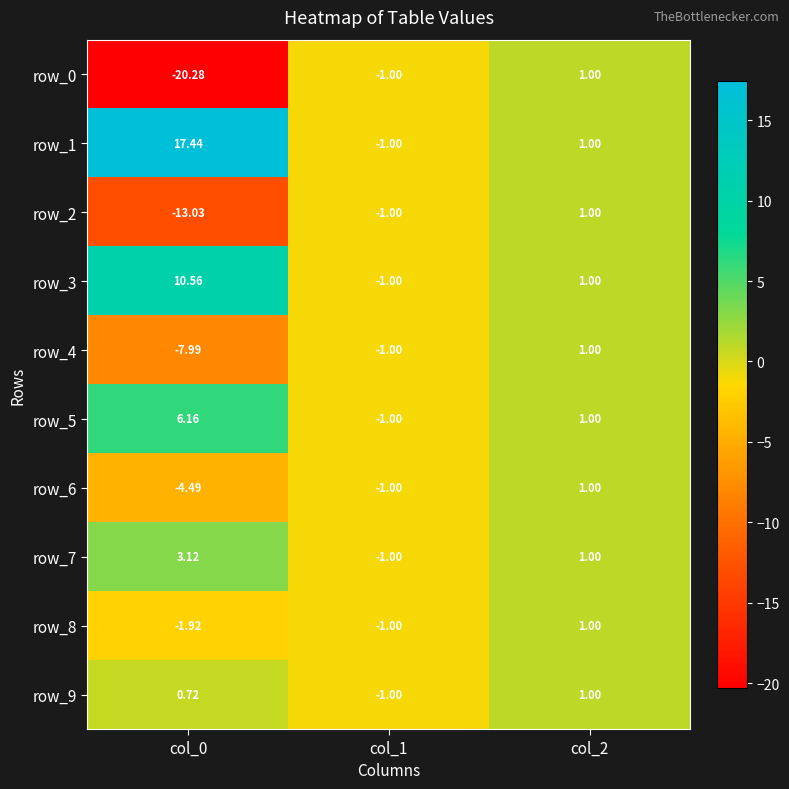

What is the greatest value displayed?

17.4